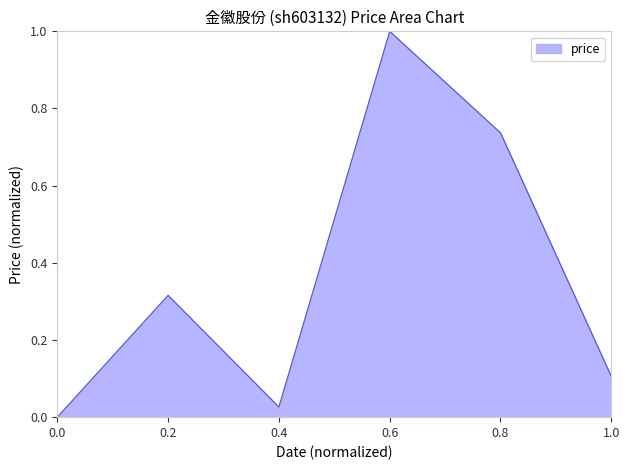

Is it true that the value at 1.0 is 0.1?

True